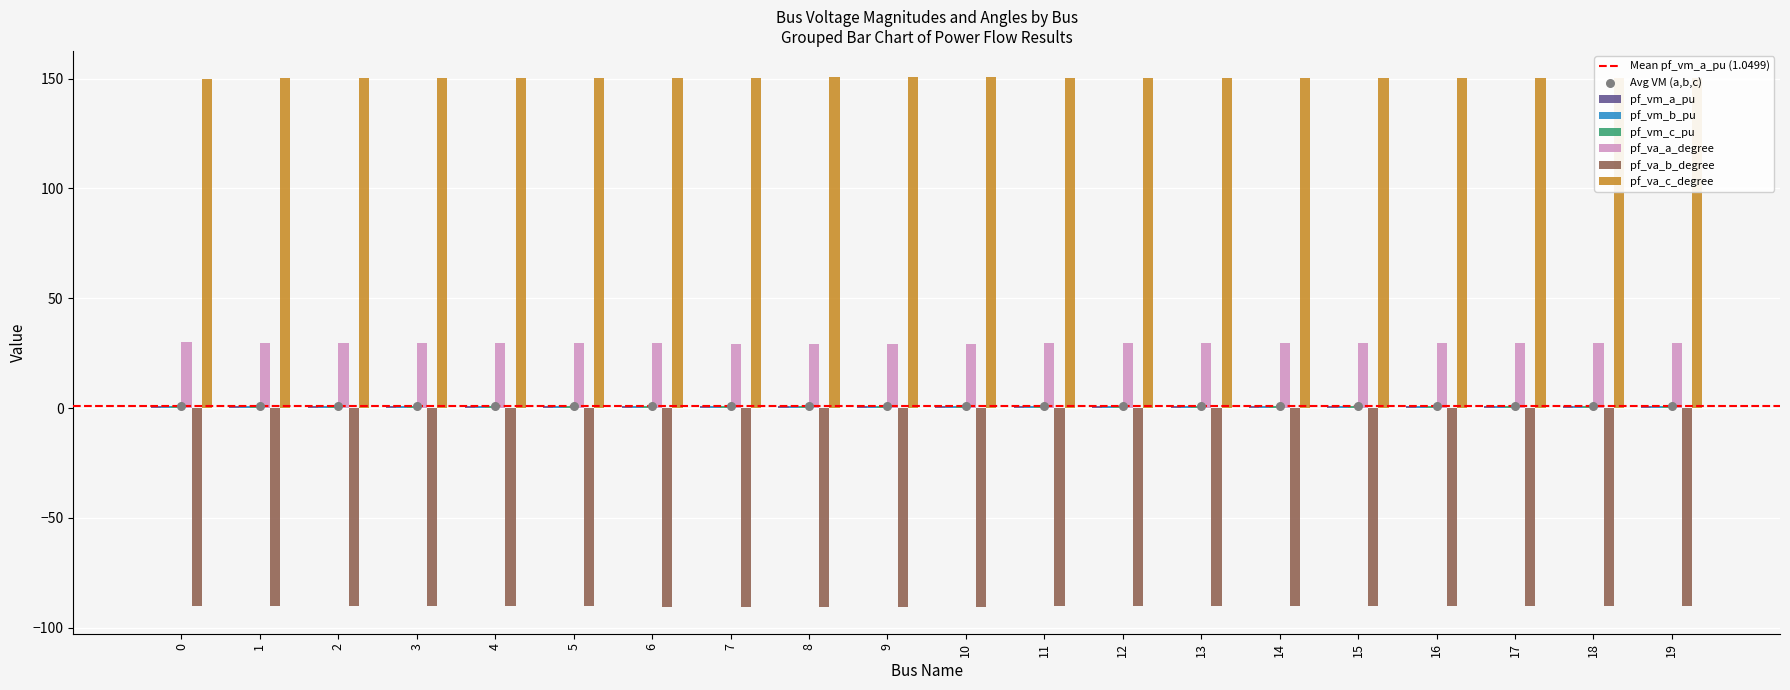

What are all the series names shown in the legend?

pf_vm_a_pu, pf_vm_b_pu, pf_vm_c_pu, pf_va_a_degree, pf_va_b_degree, pf_va_c_degree